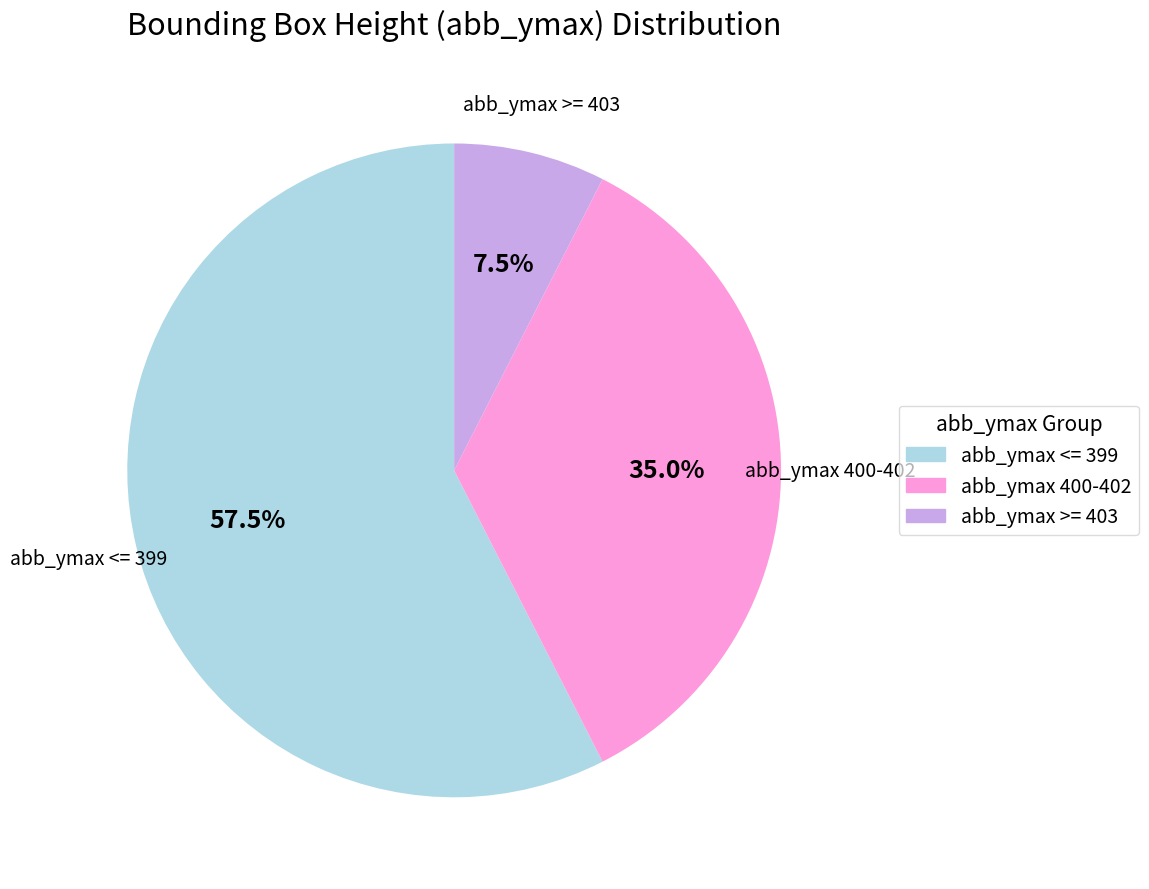

How many segments does this pie chart have?

3